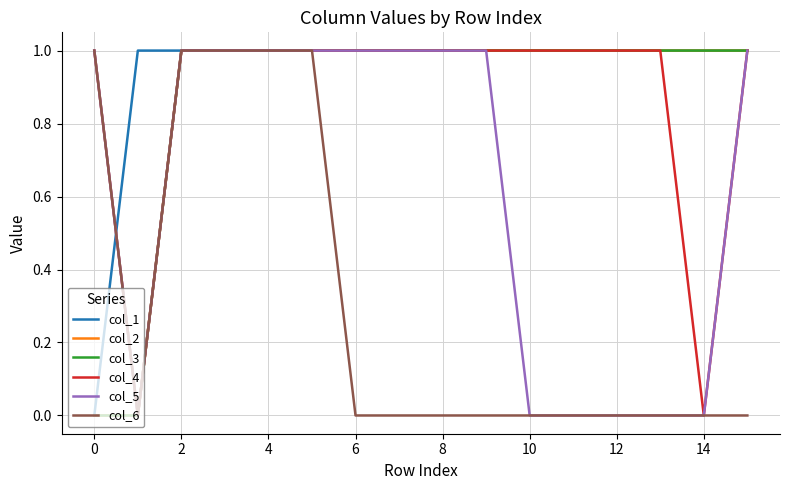

How many col_1 values are between 1 and 2?

15